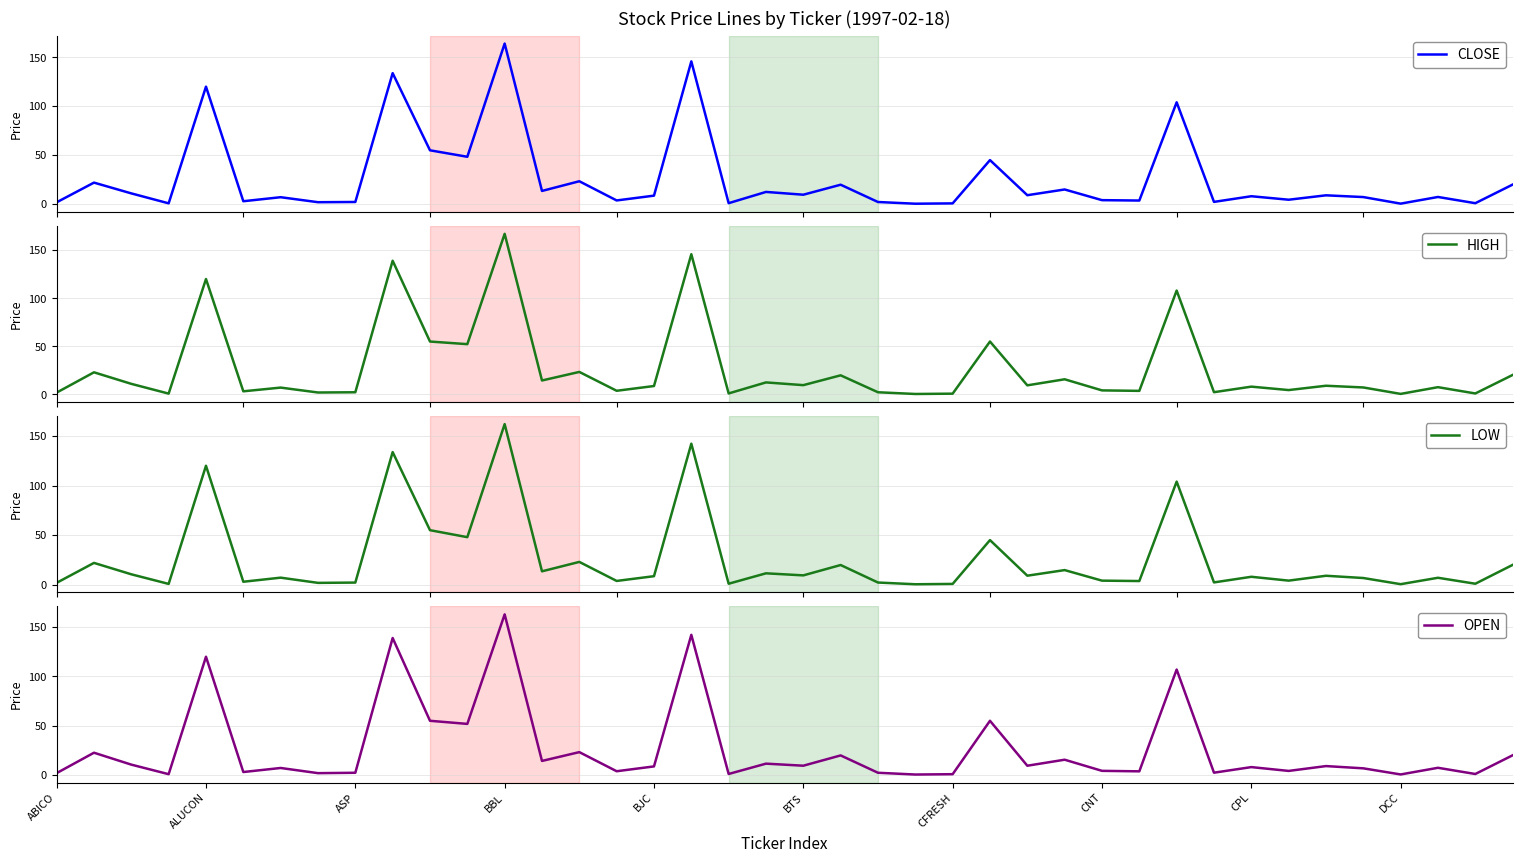

In OPEN, how many points are higher than both neighbors (excluding endpoints)?

15